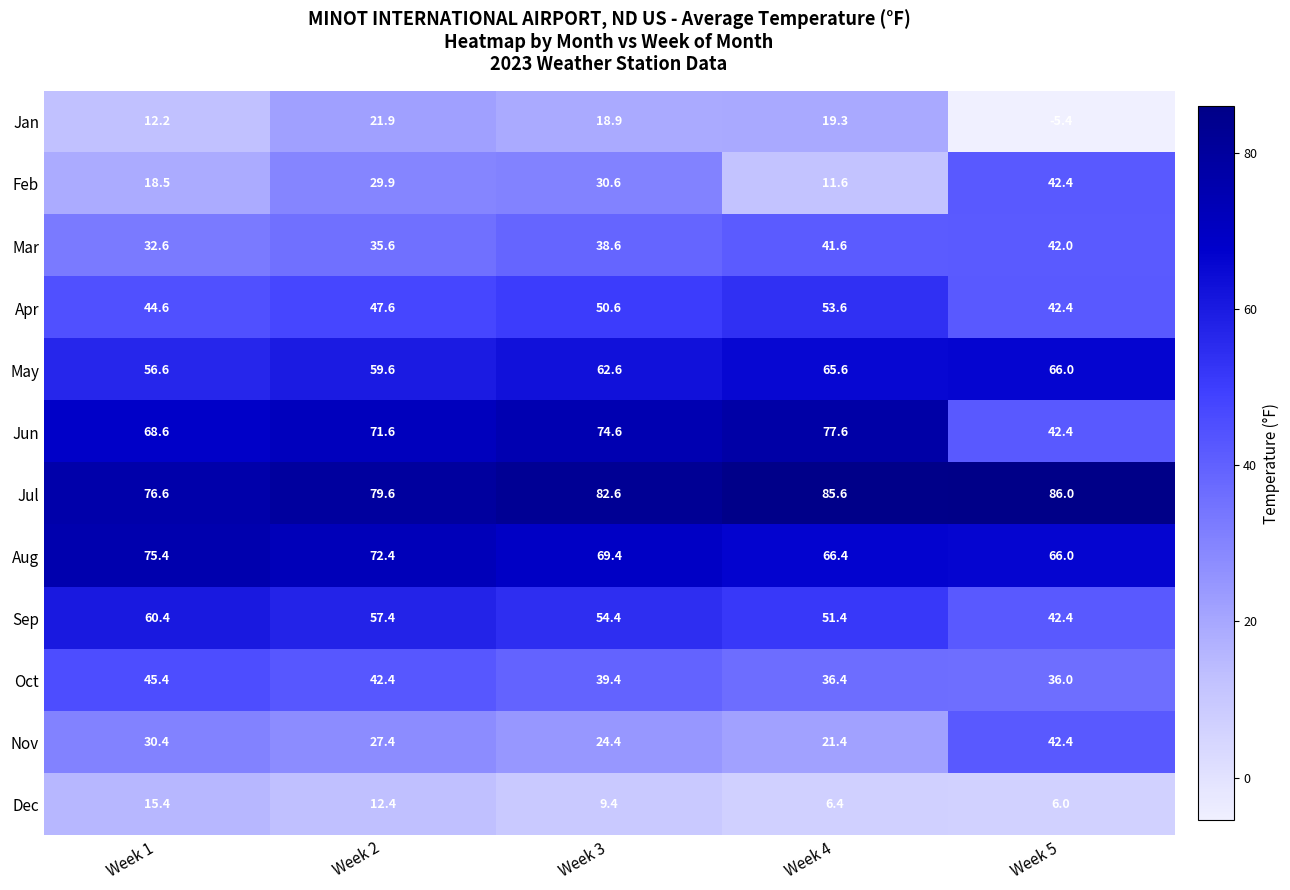

How many values in the Jul series exceed 82?

3